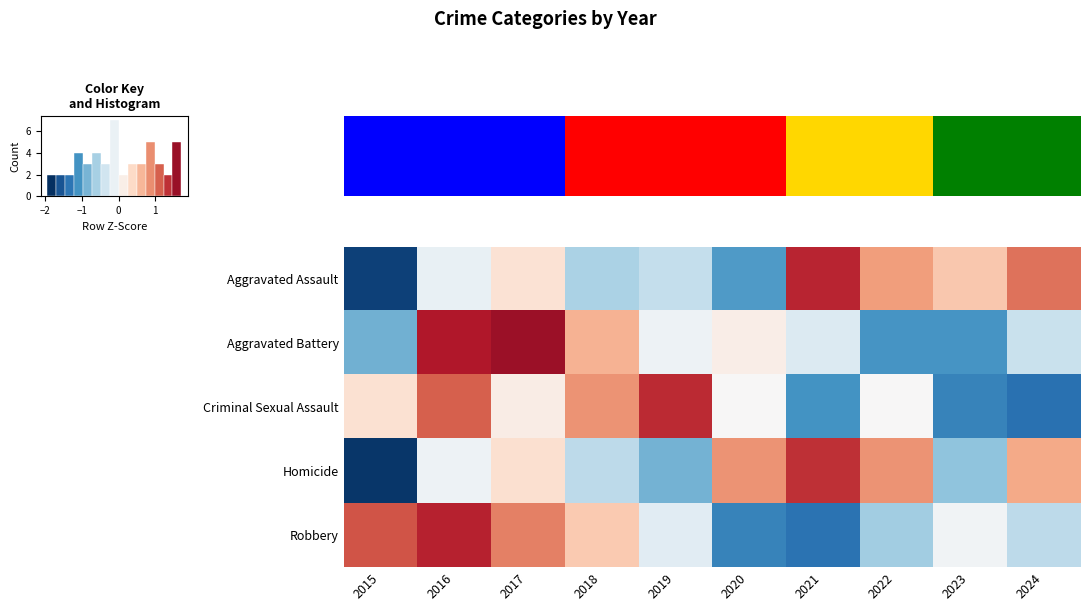

What is the approximate value of Robbery at 2021?

-1.5